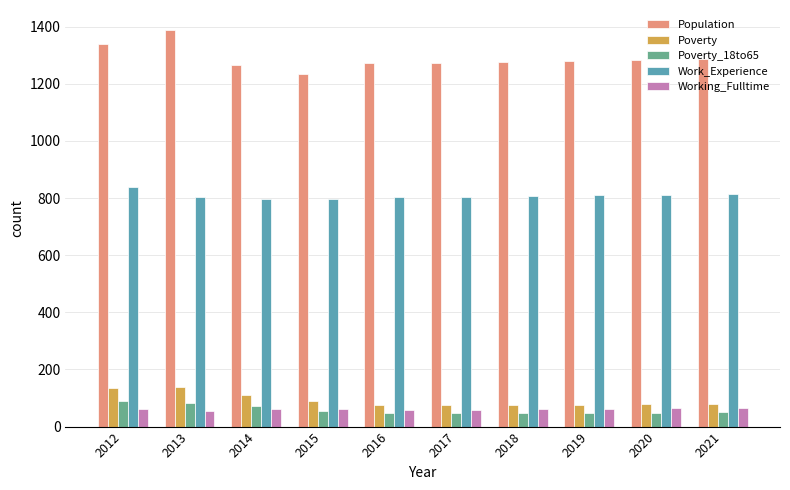

What is the greatest value displayed?

1389